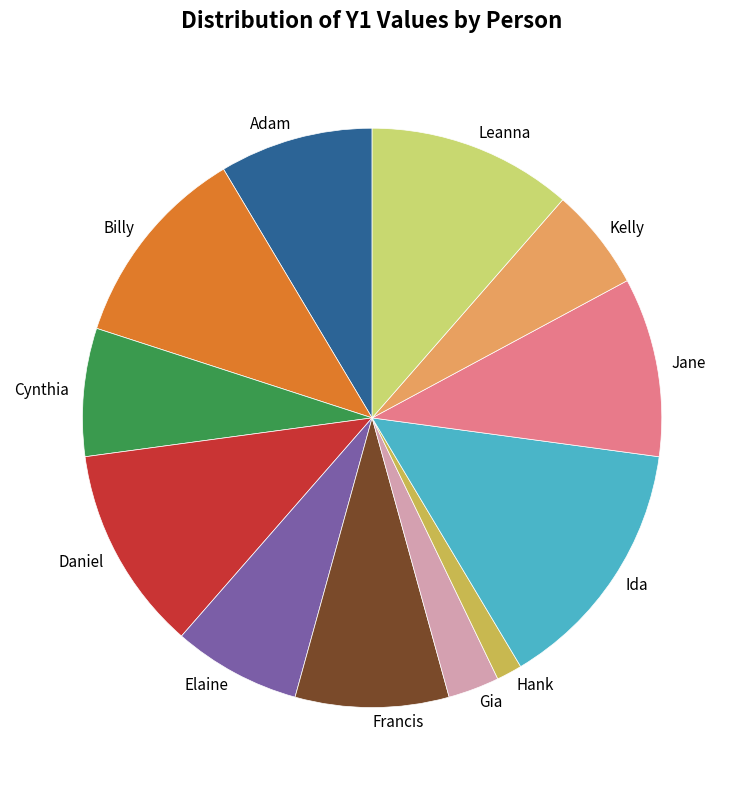

Which has a higher value, Daniel or Gia?

Daniel